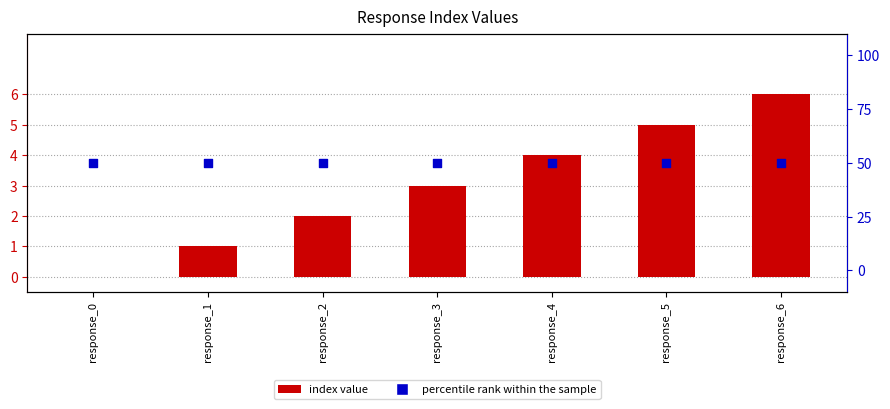

At which category is the sum across all series the highest?

response_6